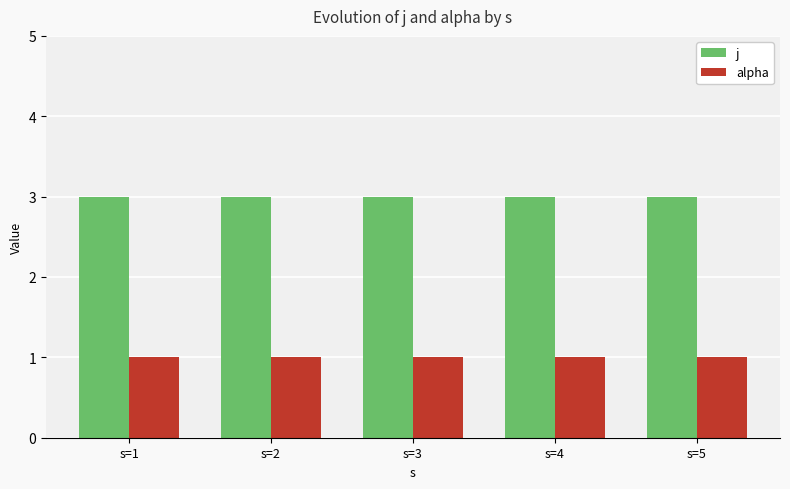

Is it true that j equals 1 at s=4?

False